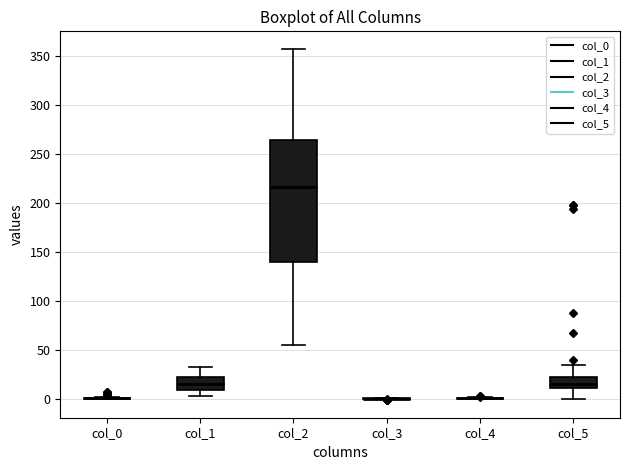

Which box is the tallest, from its lower edge to its upper edge?

col_2